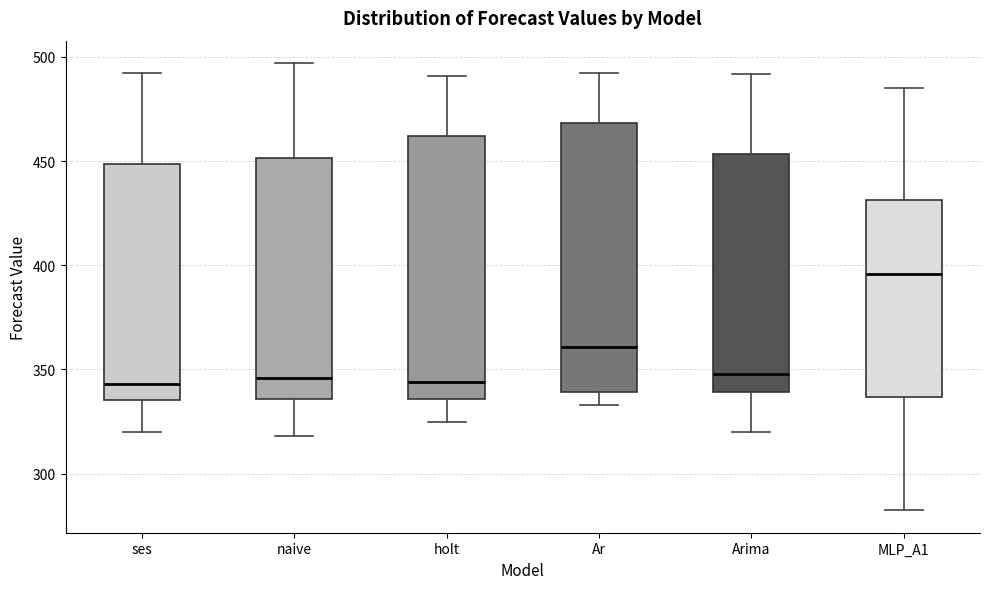

Reading left to right, read every box against the y-axis: the position of its median line, the range the box covers, and the ends of its whiskers. The values are not printed on the chart, so give them approximately, as read against the axis.

ses: median 345, box 335 to 450, whiskers 320 to 490
naive: median 345, box 335 to 450, whiskers 320 to 495
holt: median 345, box 335 to 460, whiskers 325 to 490
Ar: median 360, box 340 to 470, whiskers 335 to 490
Arima: median 350, box 340 to 455, whiskers 320 to 490
MLP_A1: median 395, box 335 to 430, whiskers 280 to 485